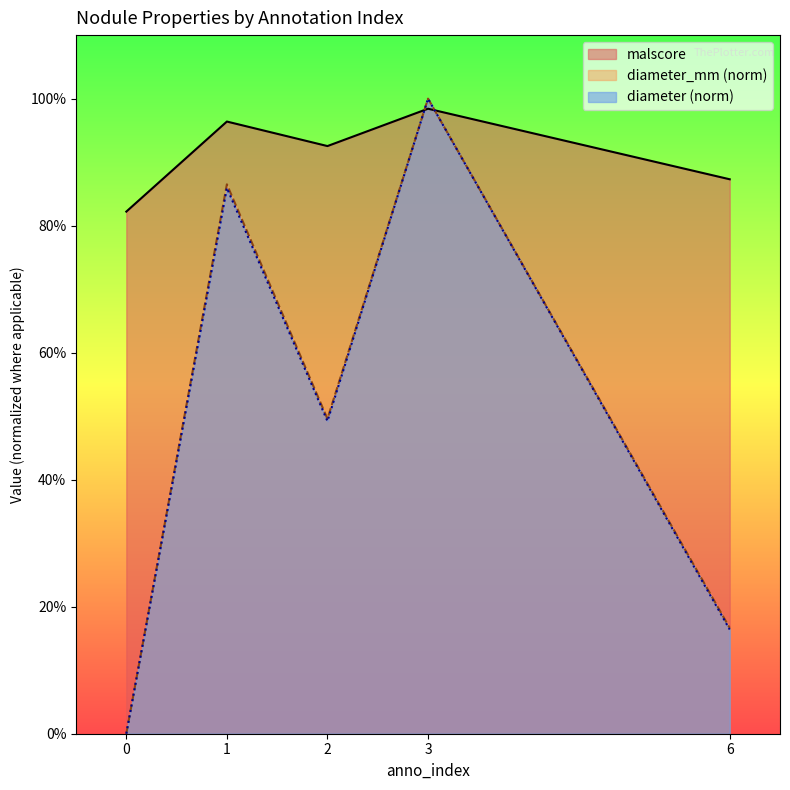

Count the number of data series in this chart.

3